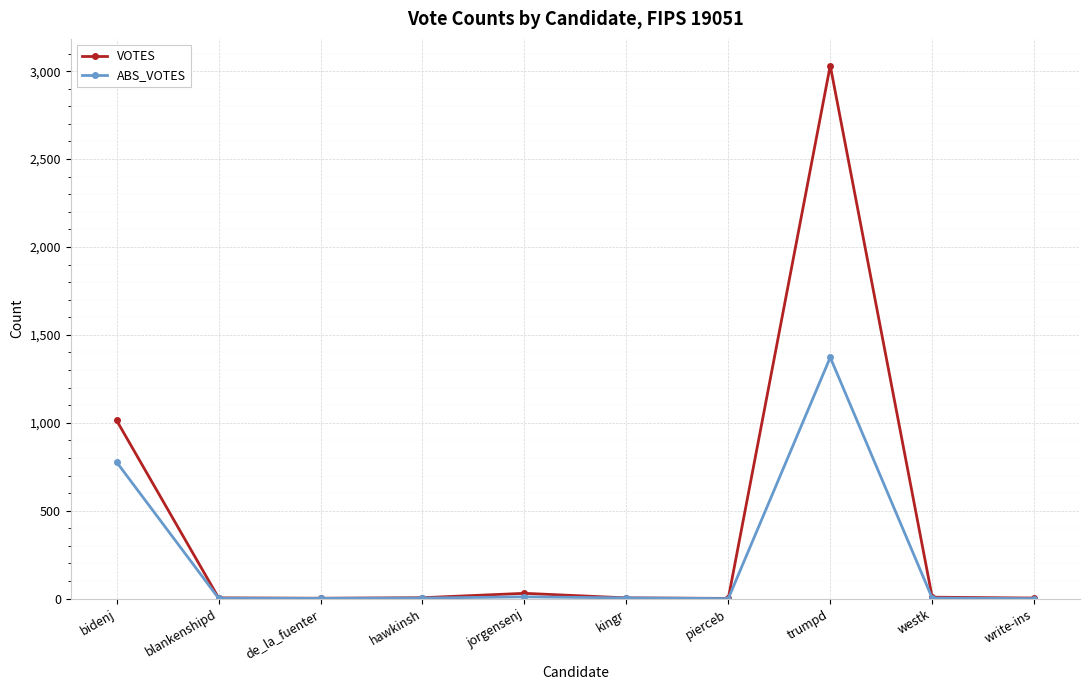

At which category does the chart reach its peak across all series?

trumpd